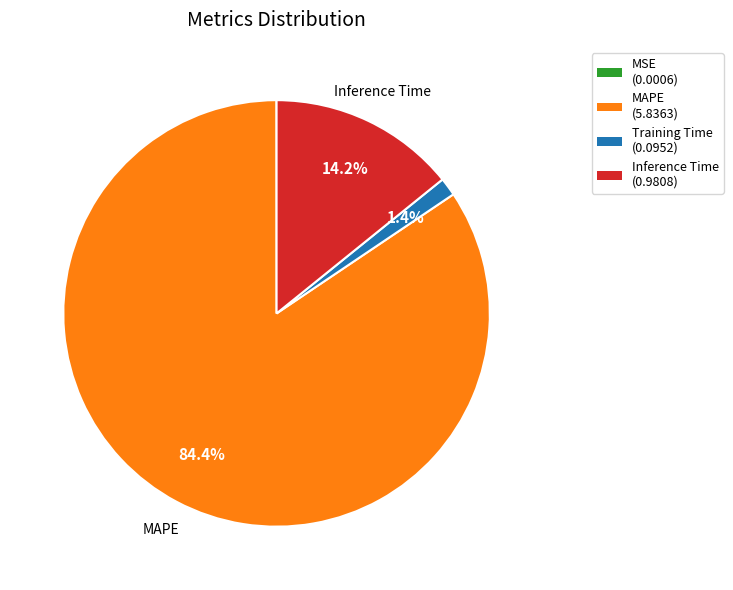

Is there any slice that represents more than half of the pie?

Yes